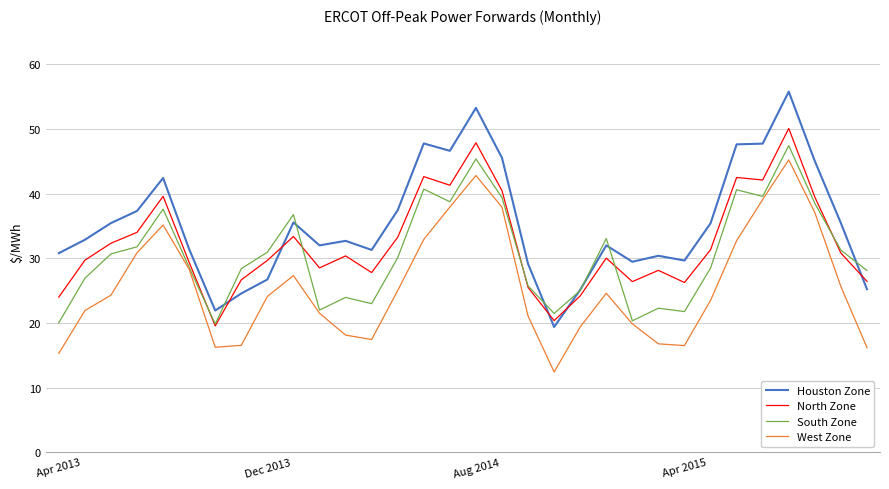

What is the greatest value displayed?

55.8